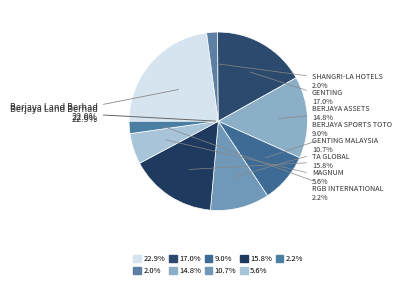

What is the largest slice in the pie chart?

Berjaya Land Berhad